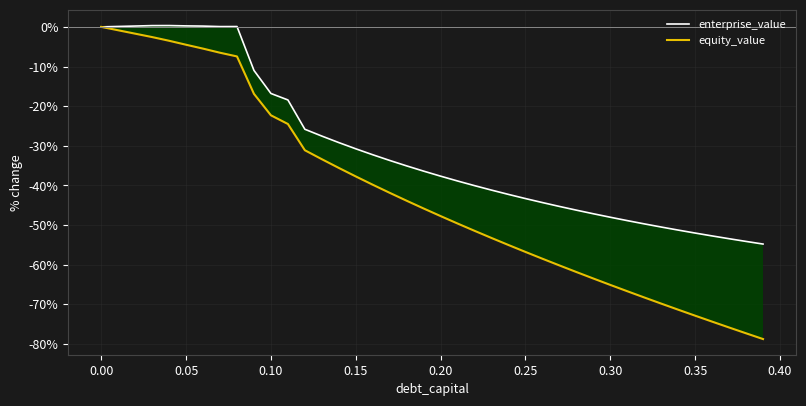

Which series has the largest total across all categories?

enterprise_value